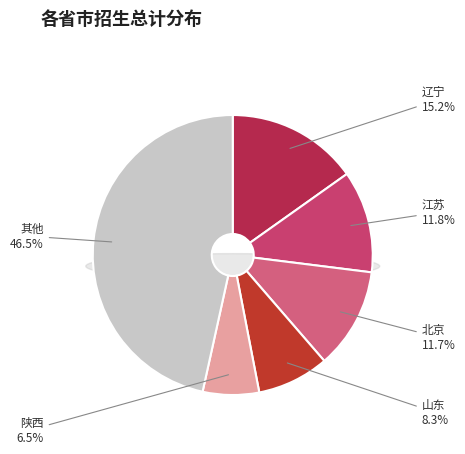

Do 陕西 and 甘肃 together represent more than half of the pie?

No